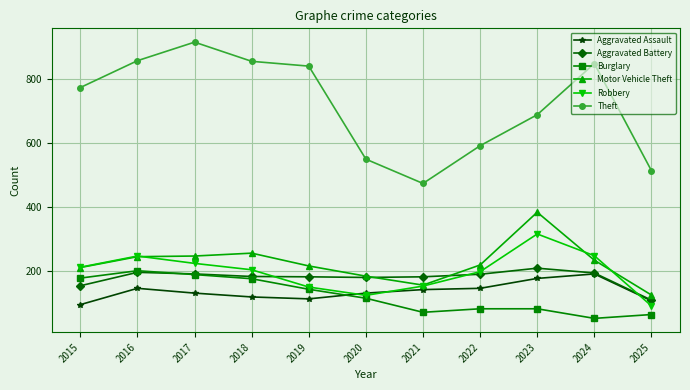

Which category has the highest value in the Robbery series?

2023